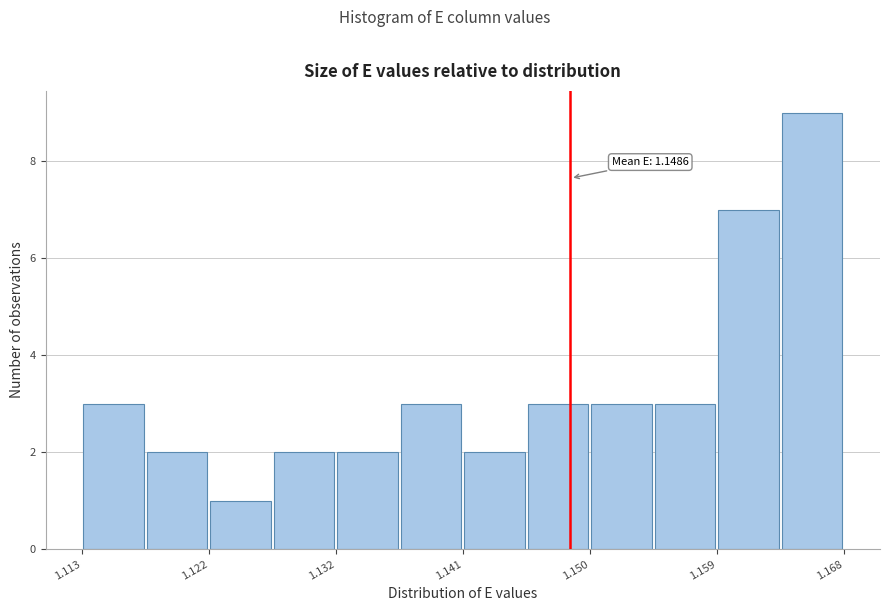

Over which range of the x-axis is the bar tallest?

1.164 to 1.168